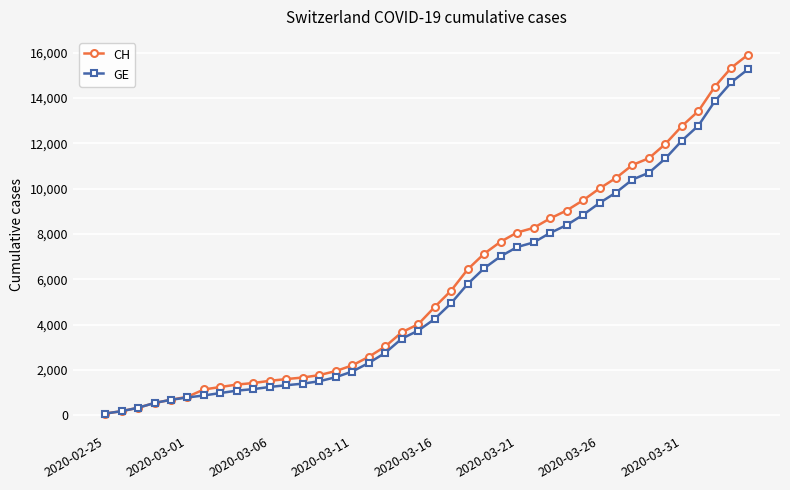

Which series has the largest range (max minus min)?

CH